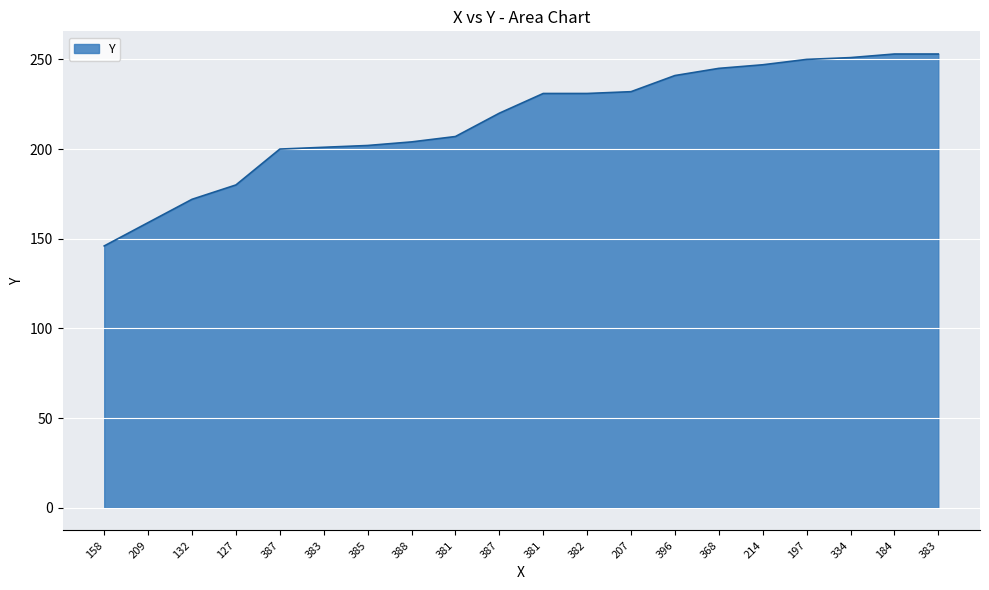

What is the minimum value shown in the chart?

146